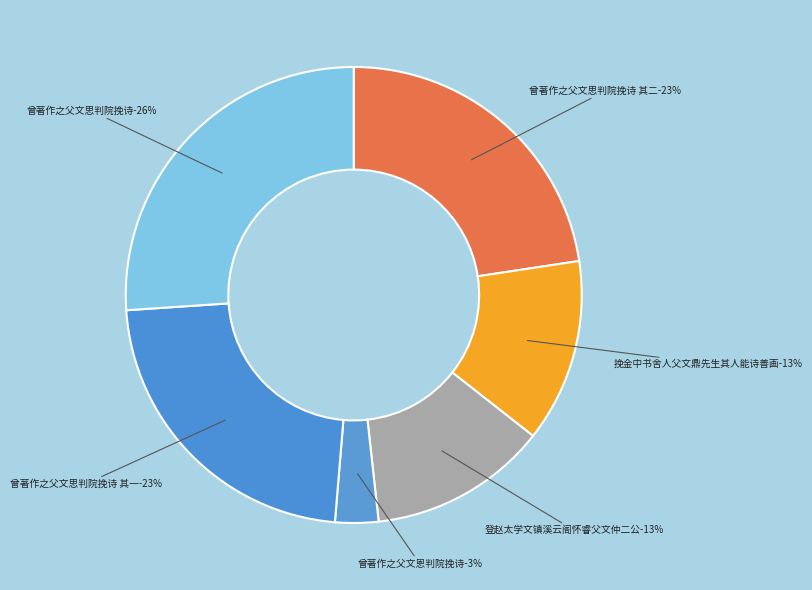

Approximately how many times larger is the value at 曾著作之父文思判院挽诗 其一 compared to 曾著作之父文思判院挽诗?

0.9